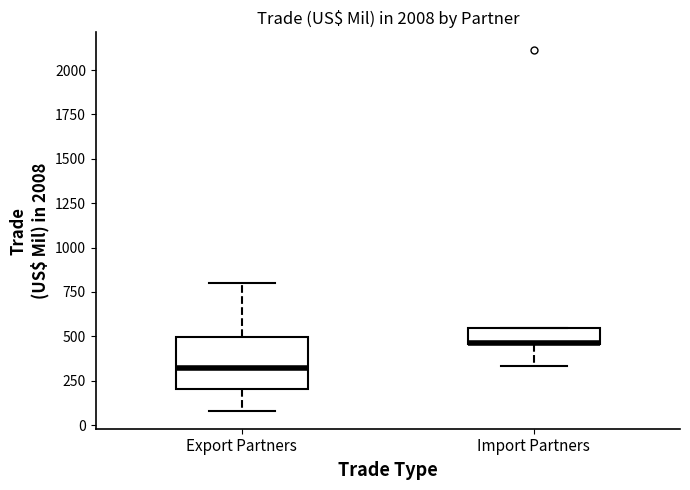

Comparing the boxes themselves (not the whiskers), which one is the tallest?

Export Partners